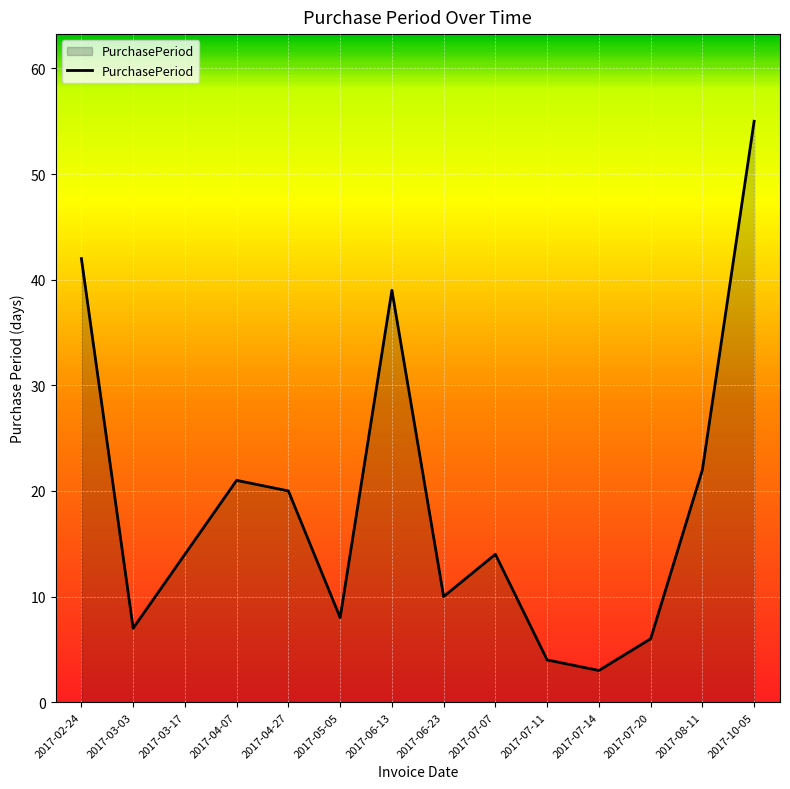

What value does the data have at 2017-04-27?

20